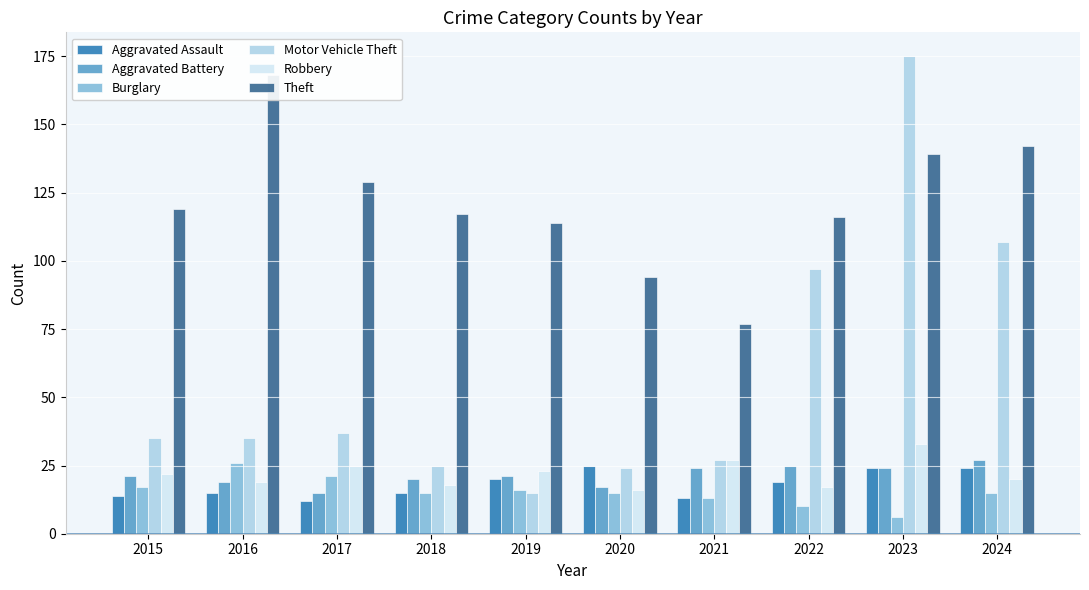

The value of Motor Vehicle Theft at 2023 is 175. True or false?

True